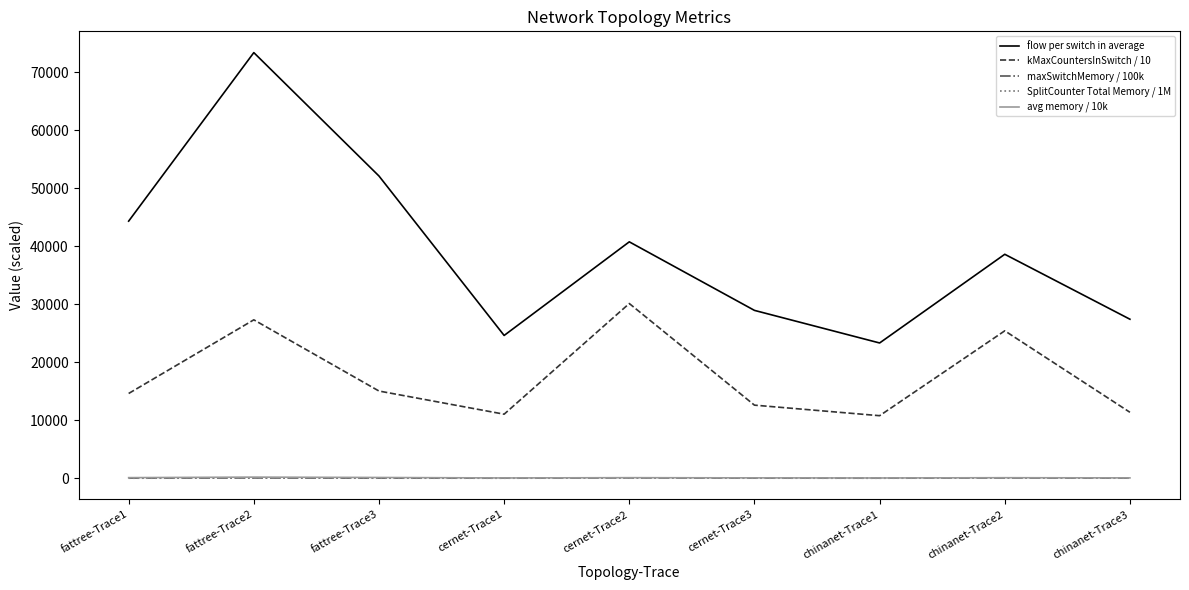

Which series has the largest total across all categories?

flow per switch in average